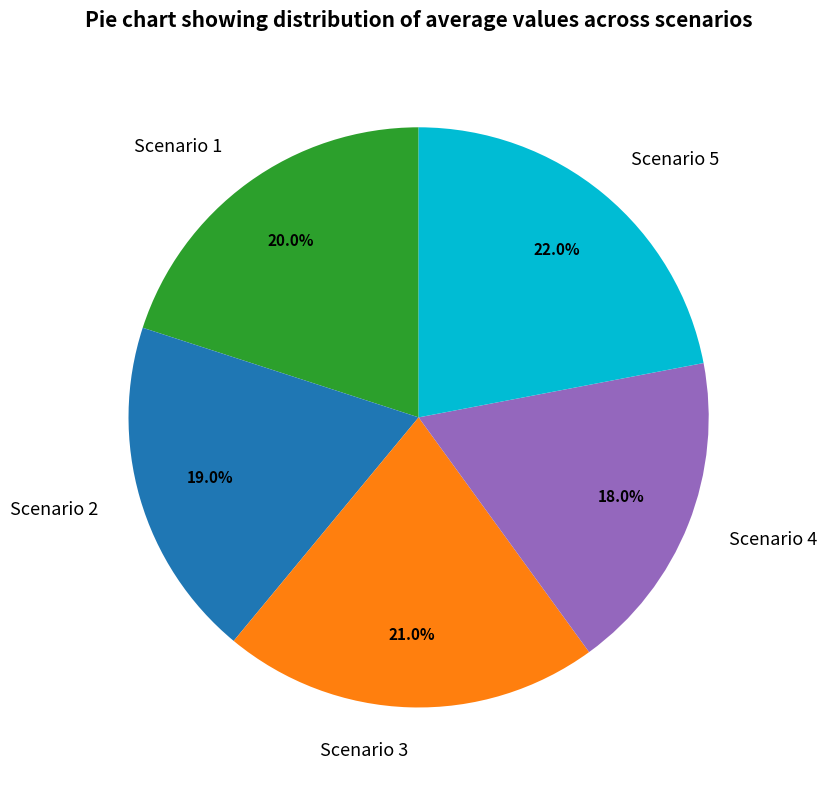

Between Scenario 4 and Scenario 3, which is larger?

Scenario 3